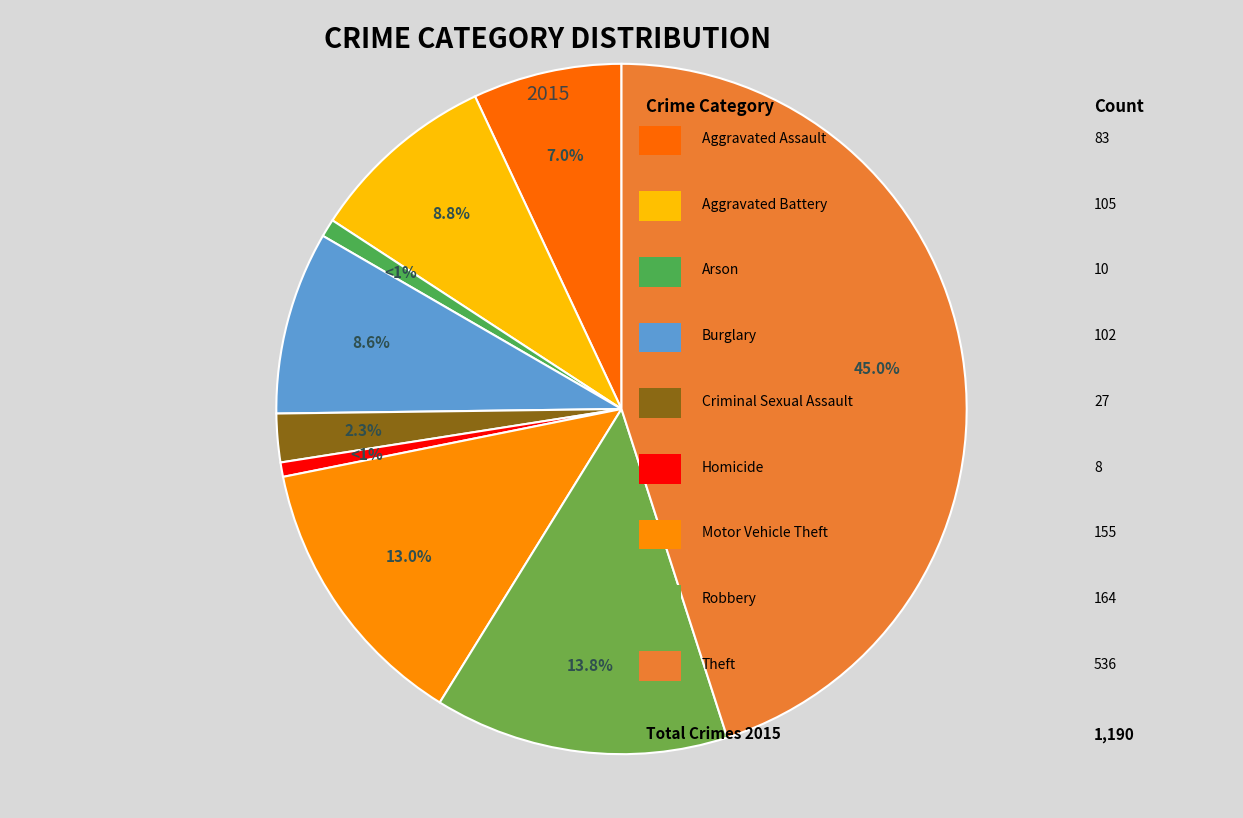

To the nearest percent, what is the difference between the largest and smallest slice percentages?

44%